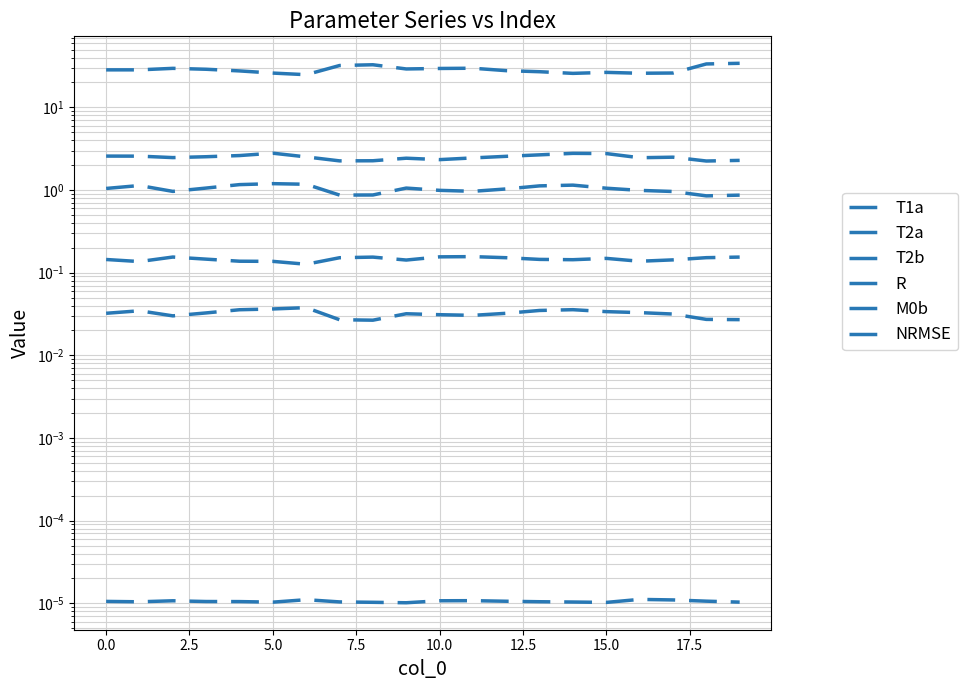

Is the value of NRMSE at 16 greater than the value of M0b at −2.5?

Yes